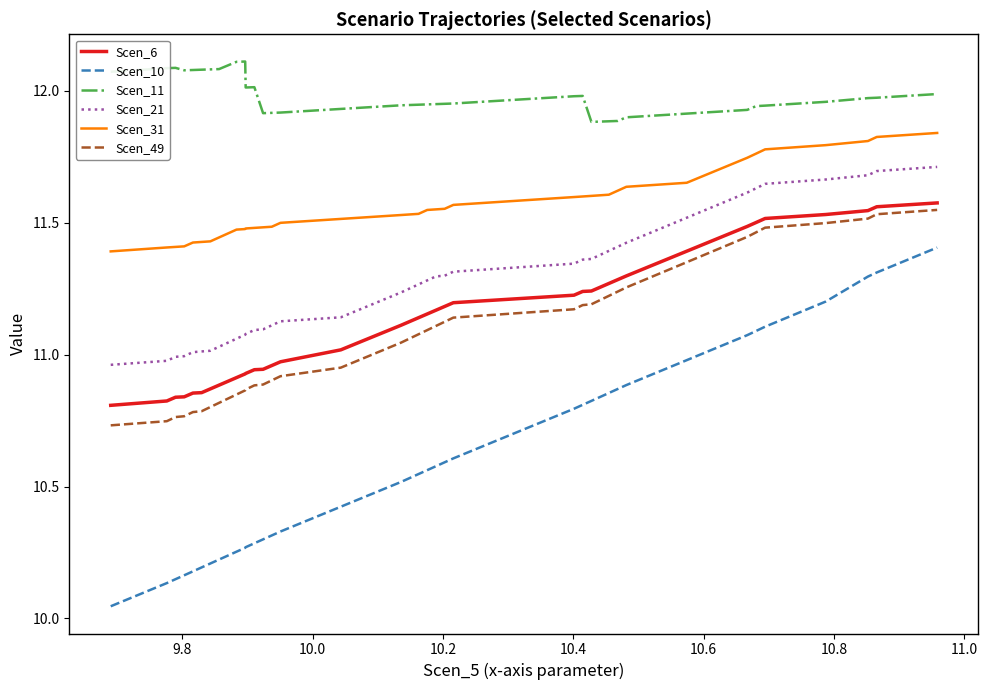

What is the difference between the maximum and minimum values in the Scen_10 series?

1.4